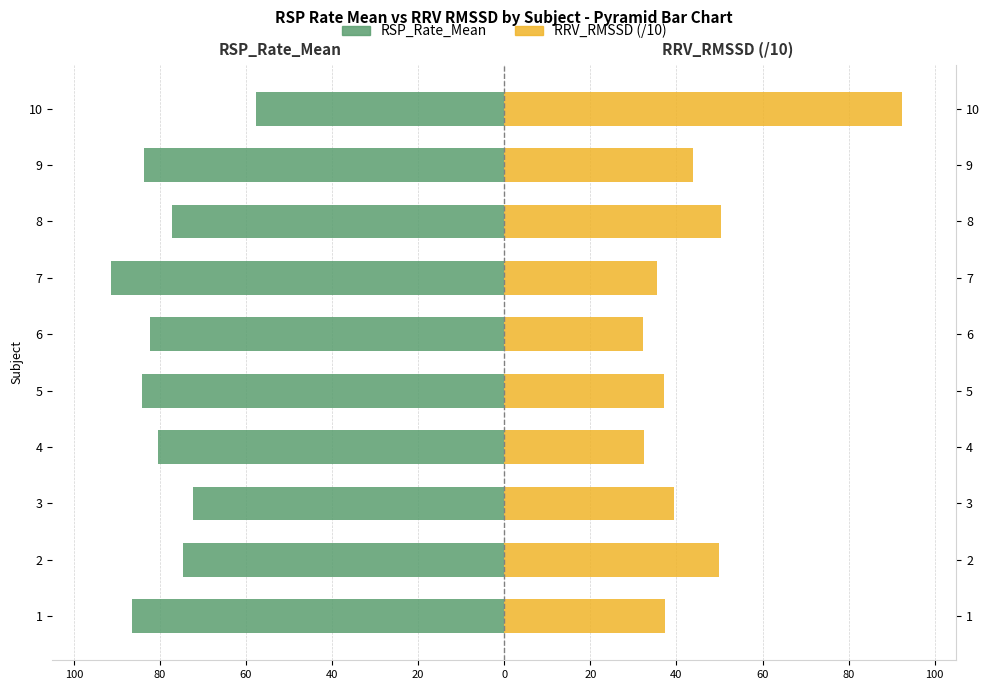

Reading left to right, extract all data points from this chart.

RSP_Rate_Mean: -86.5	-74.6	-72.3	-80.3	-84.0	-82.3	-91.5	-77.2	-83.7	-57.6
RRV_RMSSD (/10): 37.4	49.9	39.5	32.4	37.0	32.3	35.5	50.2	43.7	92.3